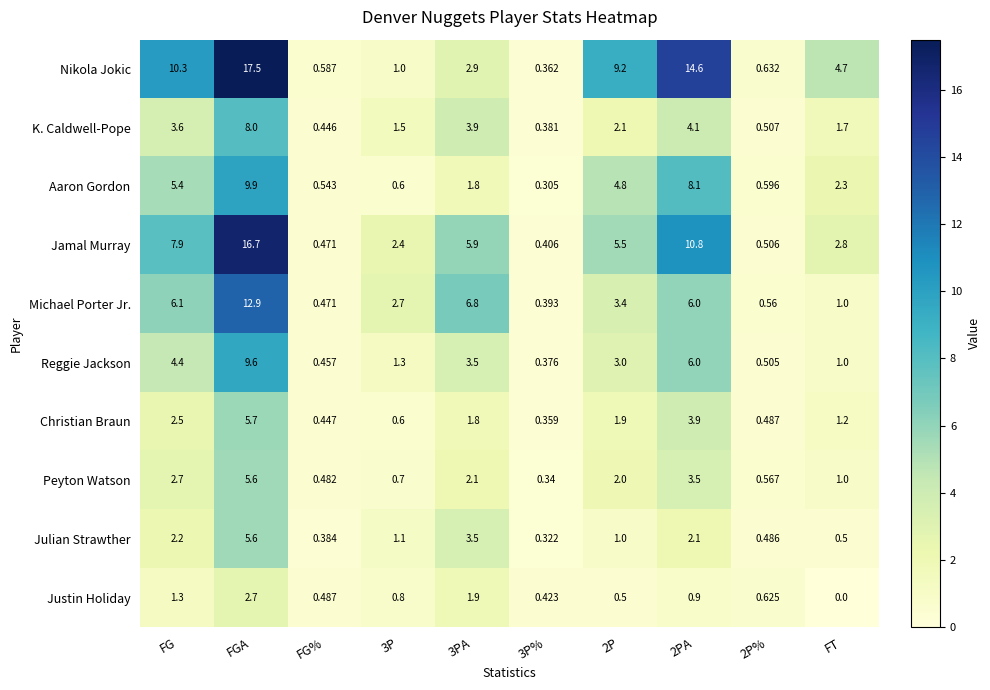

Where does the Jamal Murray series first go above 5?

FG